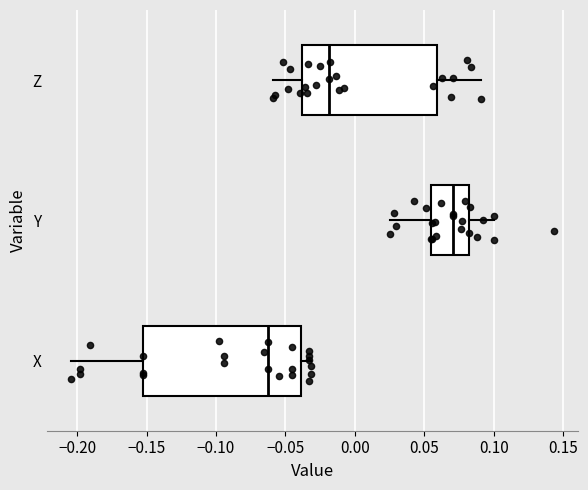

Reading bottom to top, read every box against the x-axis: the position of its median line, the range the box covers, and the ends of its whiskers. The values are not printed on the chart, so give them approximately, as read against the axis.

X: median -0.065, box -0.155 to -0.040, whiskers -0.205 to -0.030
Y: median 0.070, box 0.055 to 0.080, whiskers 0.025 to 0.100
Z: median -0.020, box -0.040 to 0.060, whiskers -0.060 to 0.090